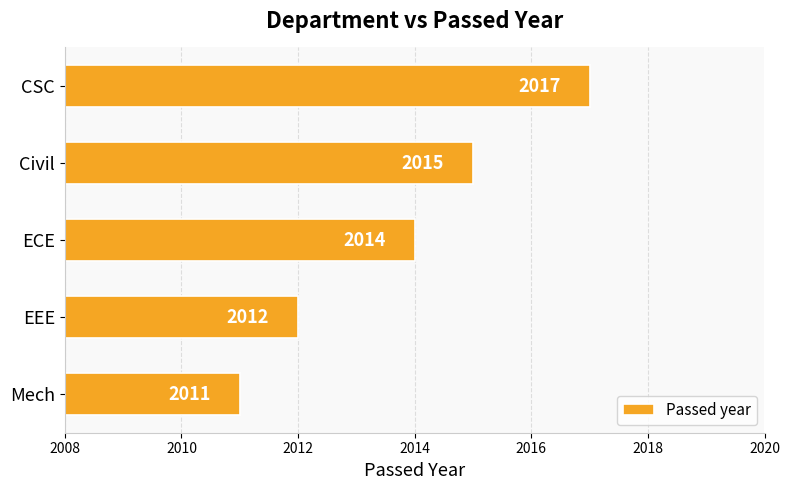

The chart shows a value of 2718 at EEE. True or false?

False